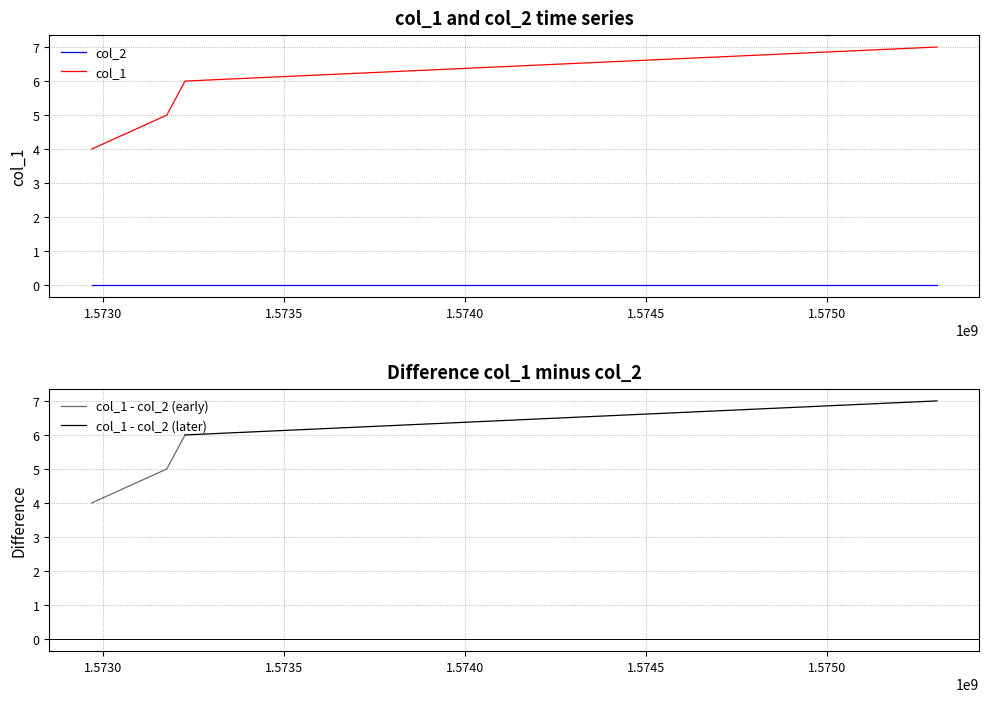

How many data points are less than 6?

2